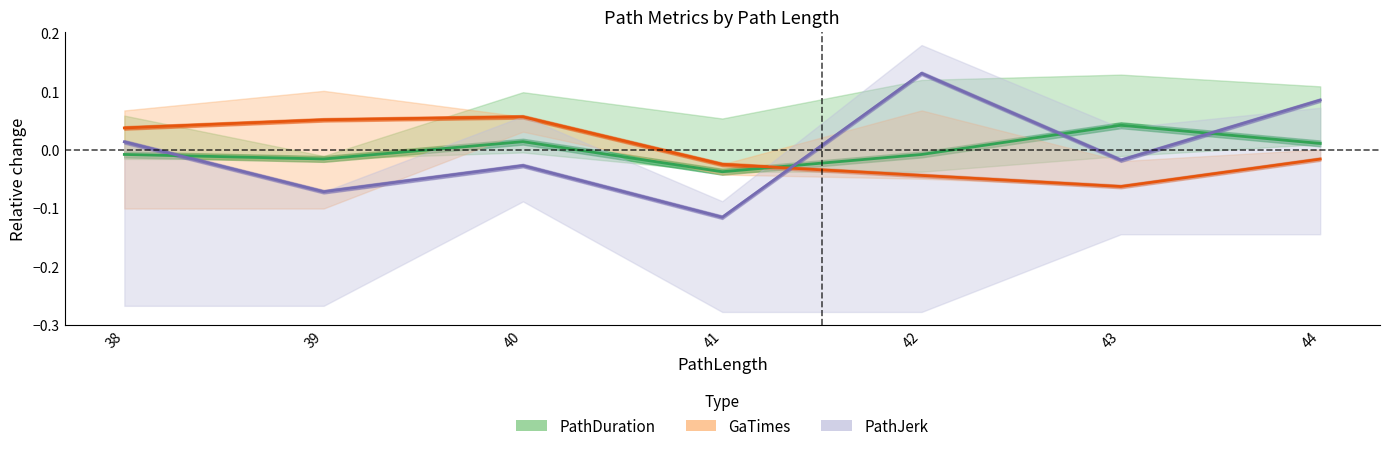

How many positive values does the PathJerk center series have?

3